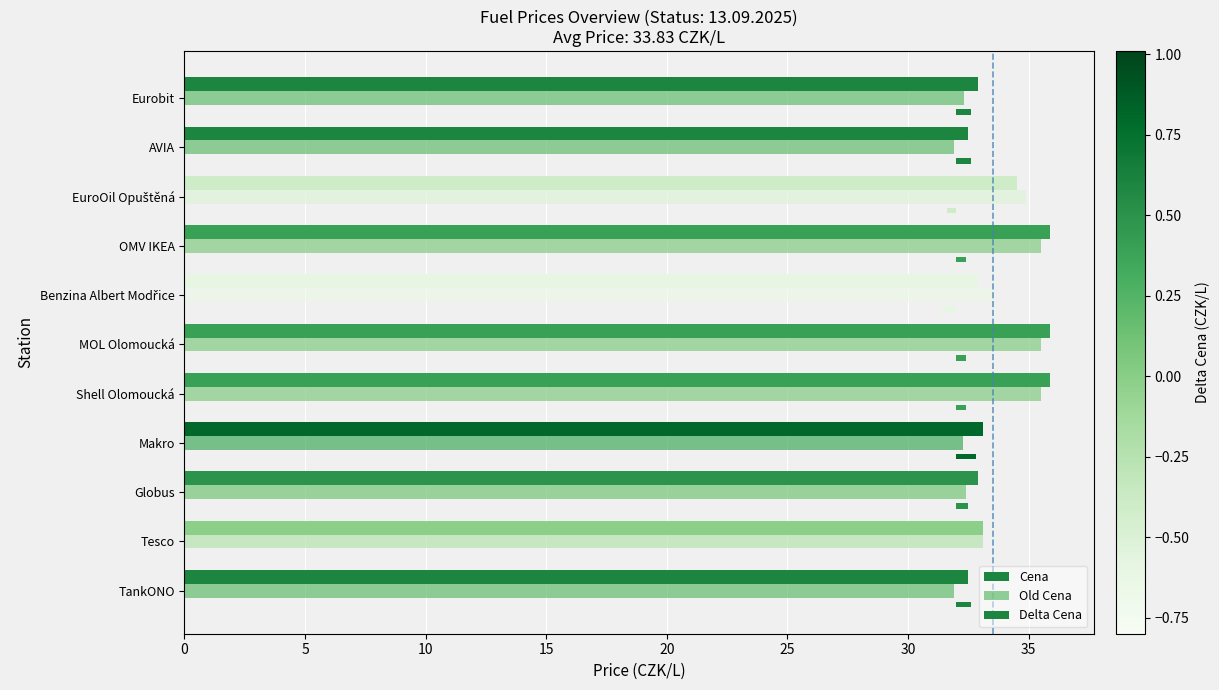

What is the difference between the maximum and second lowest values in the Old Cena series?

3.6